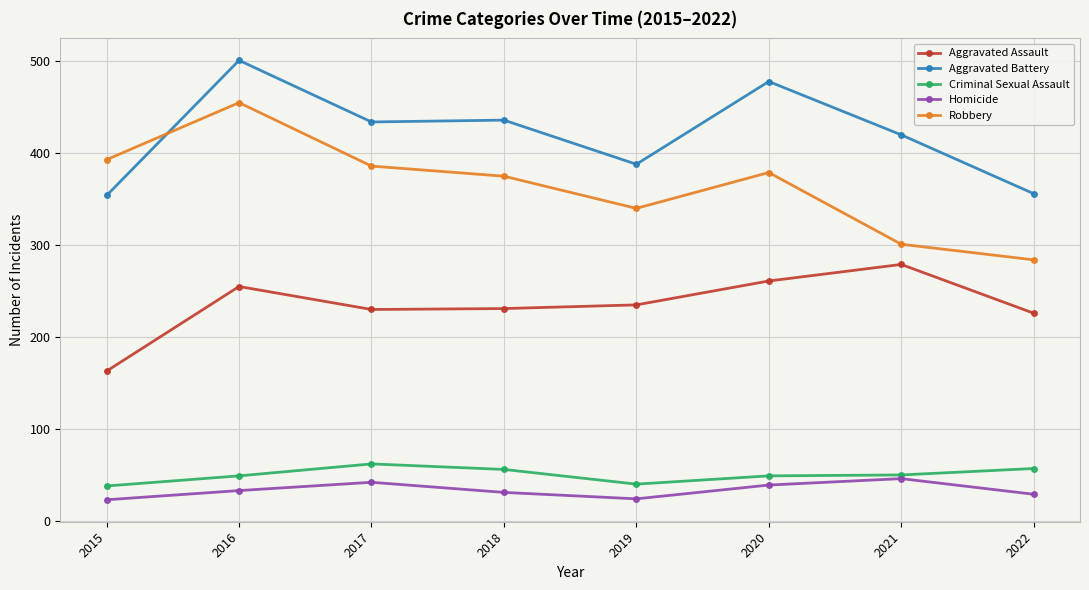

Between 2016 and 2019, which series saw the biggest shift?

Robbery